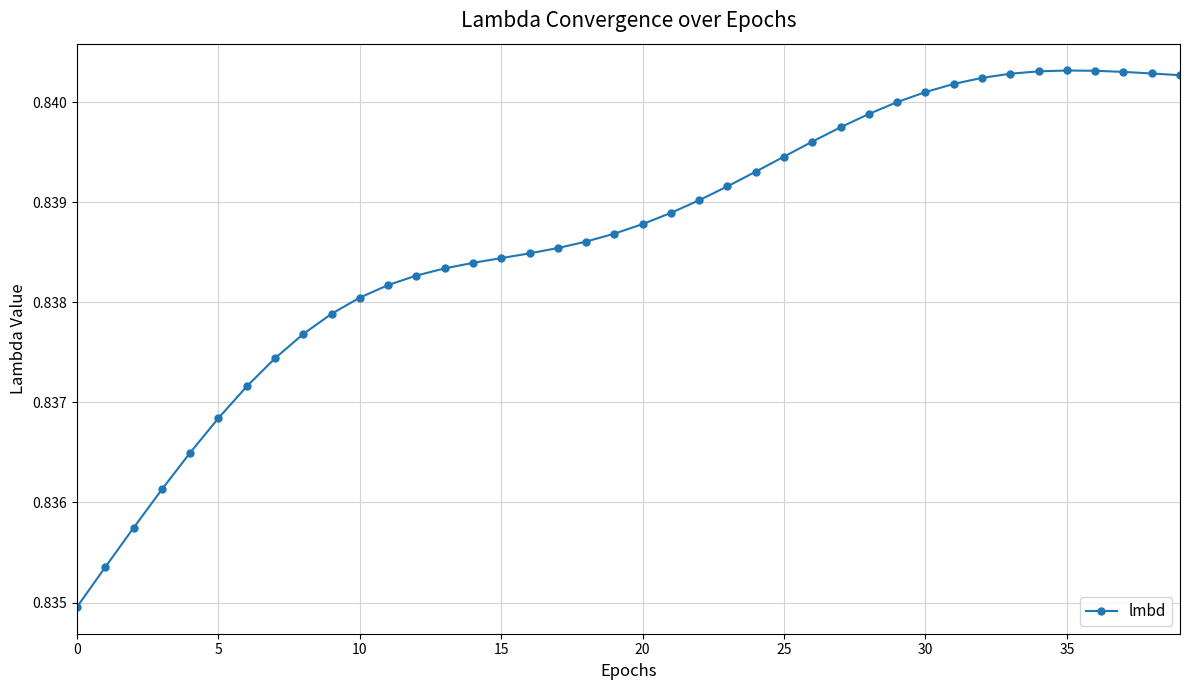

What is the sum of all values?

33.5